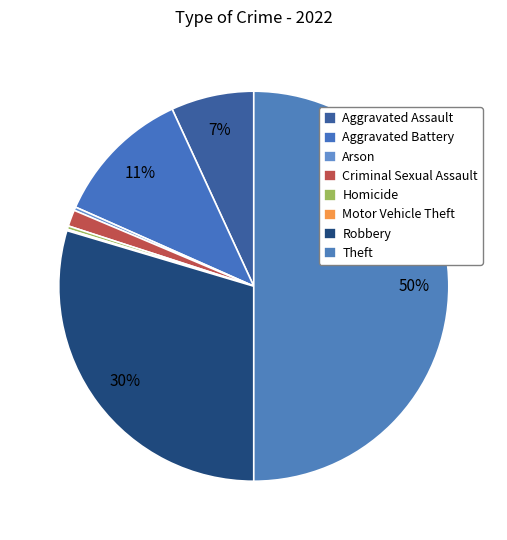

What is the largest slice in the pie chart?

Theft